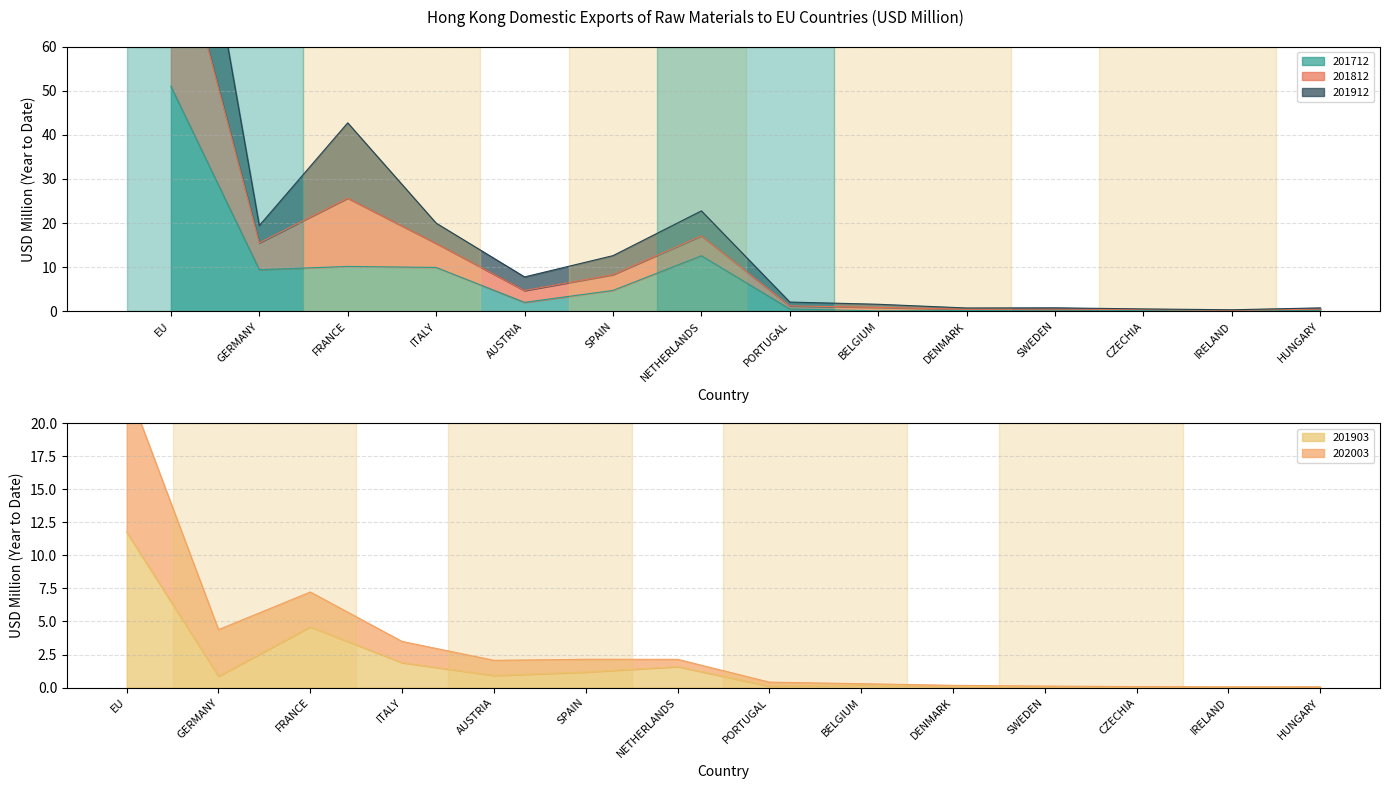

What is the spread (max minus min) of values at IRELAND?

0.3